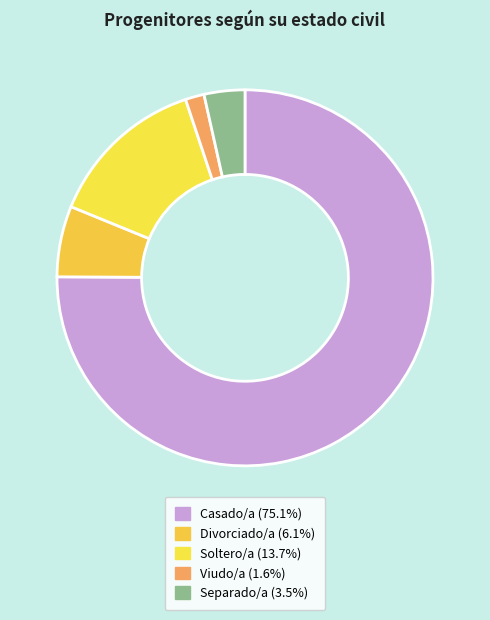

What is the ratio of the value at Divorciado/a to the value at Casado/a?

0.1